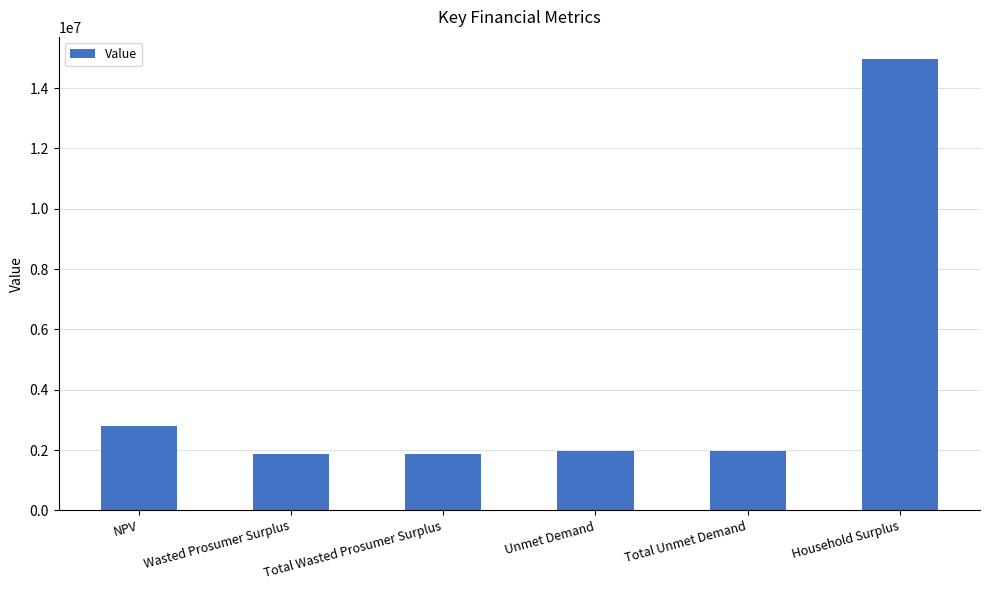

Are the bars horizontal?

No